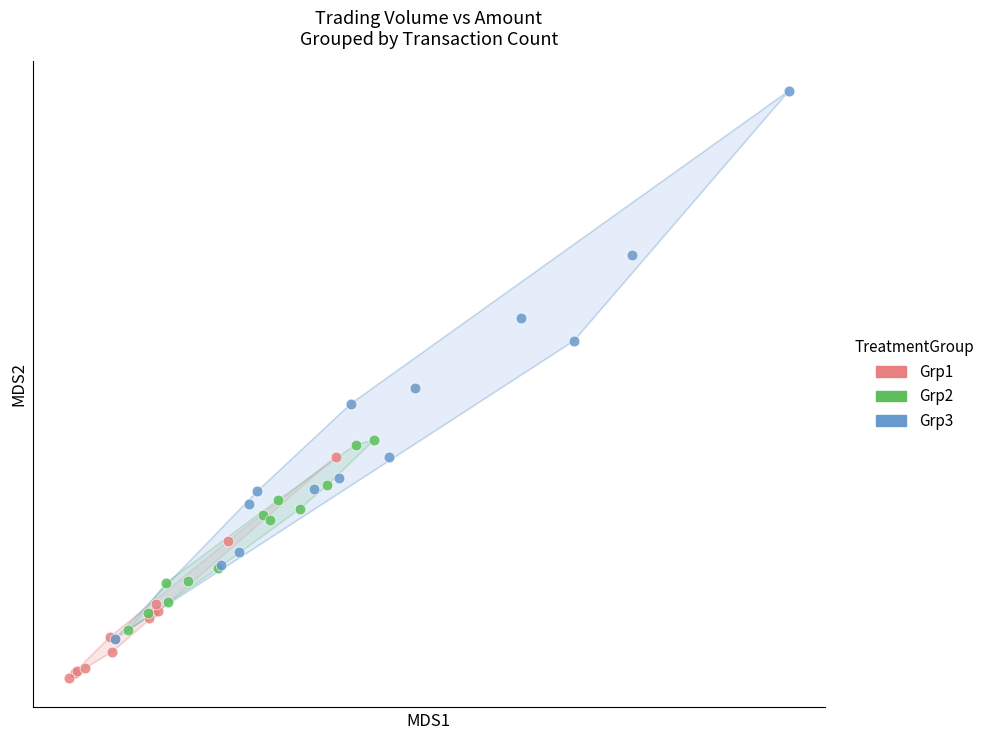

Which series has the largest Y range (max minus min)?

Grp3